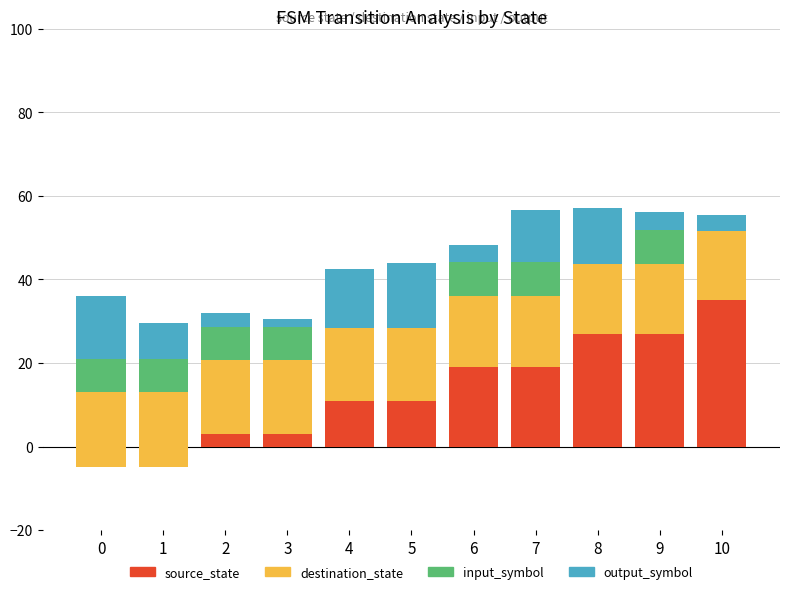

At which category is the sum across all series the highest?

8